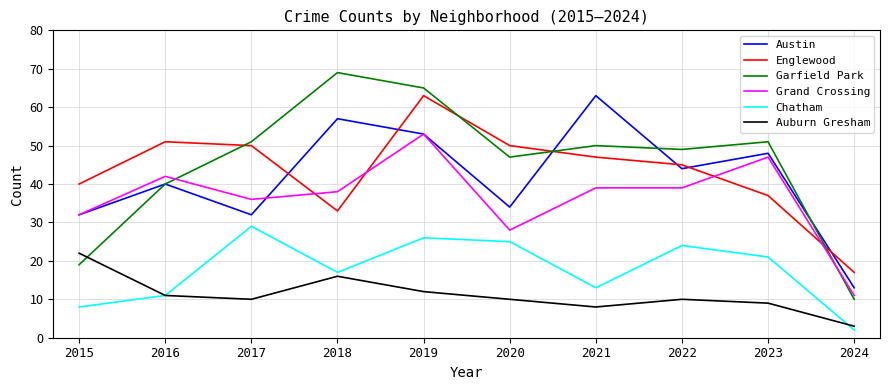

The value of Grand Crossing at 2016 is 42. True or false?

True